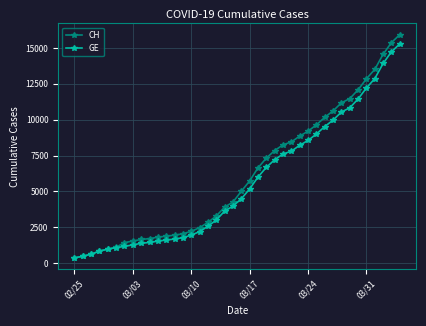

What is the value of the GE point at the 17th from the left?

2574